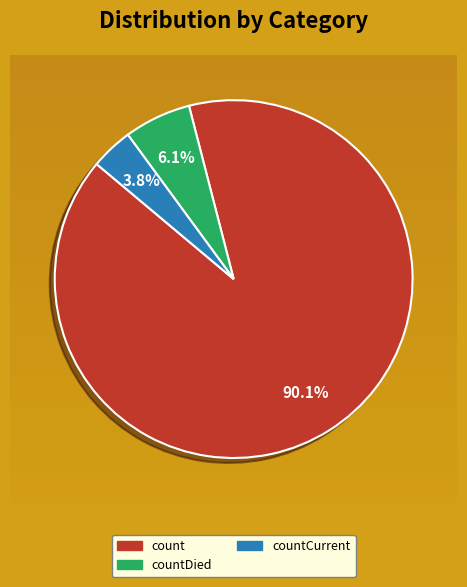

Which category has the smallest portion of the pie?

countCurrent